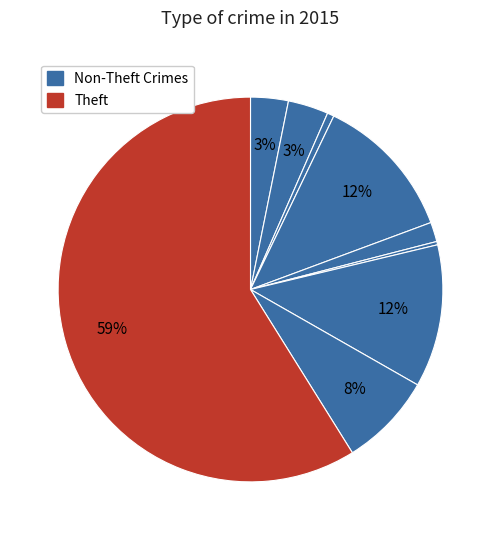

Which slice is the largest?

Theft